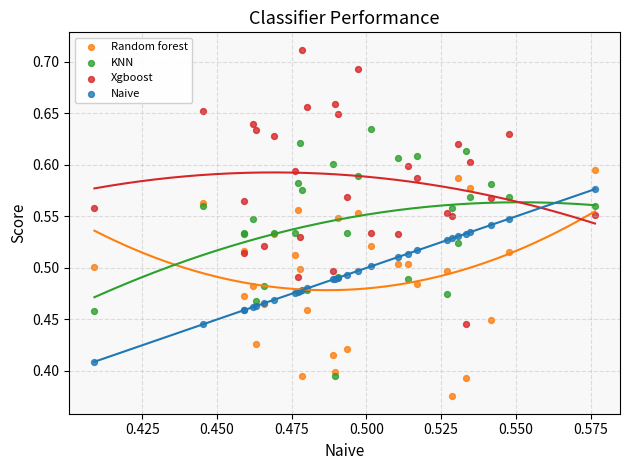

What are all the series names shown in the legend?

Random forest, KNN, Xgboost, Naive